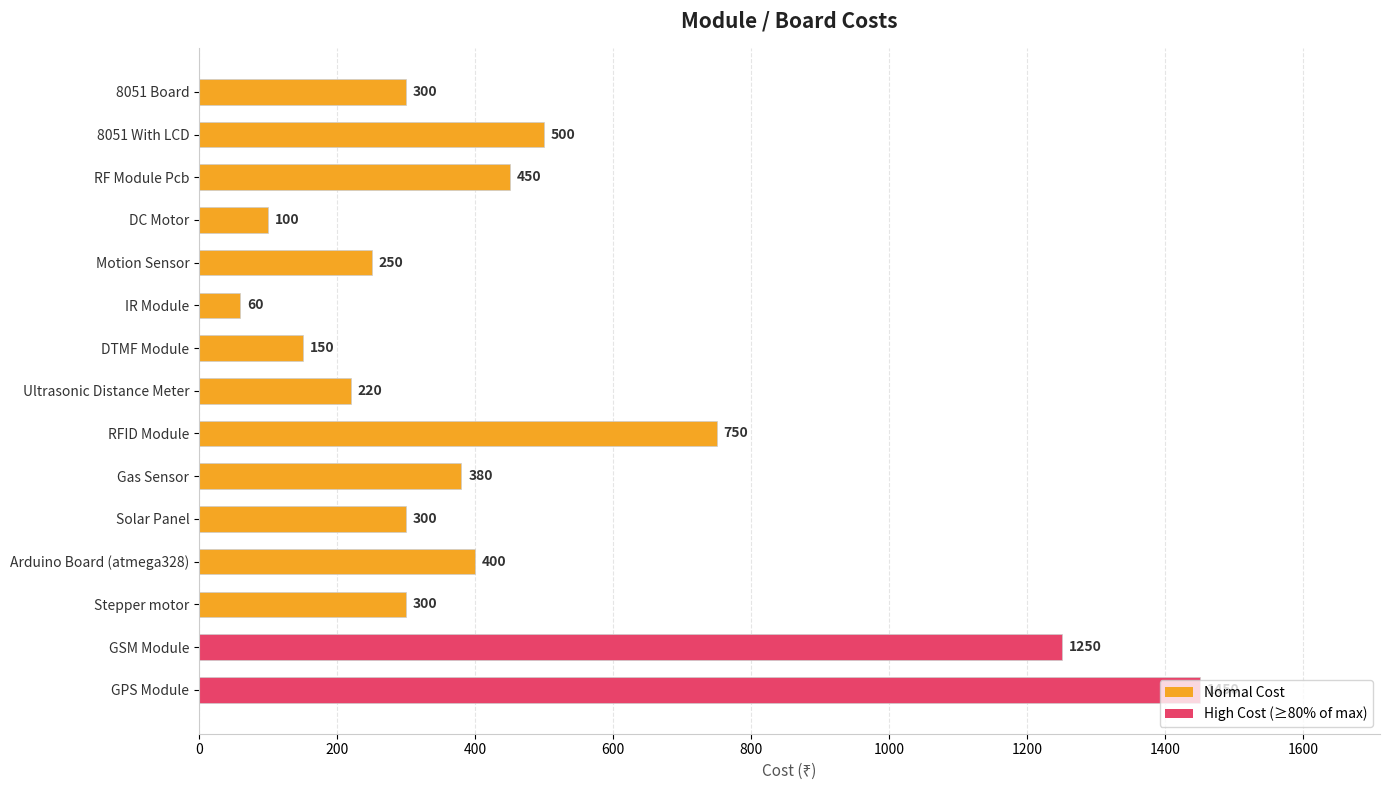

What is the approximate value at 8051 With LCD, to the nearest 50?

500